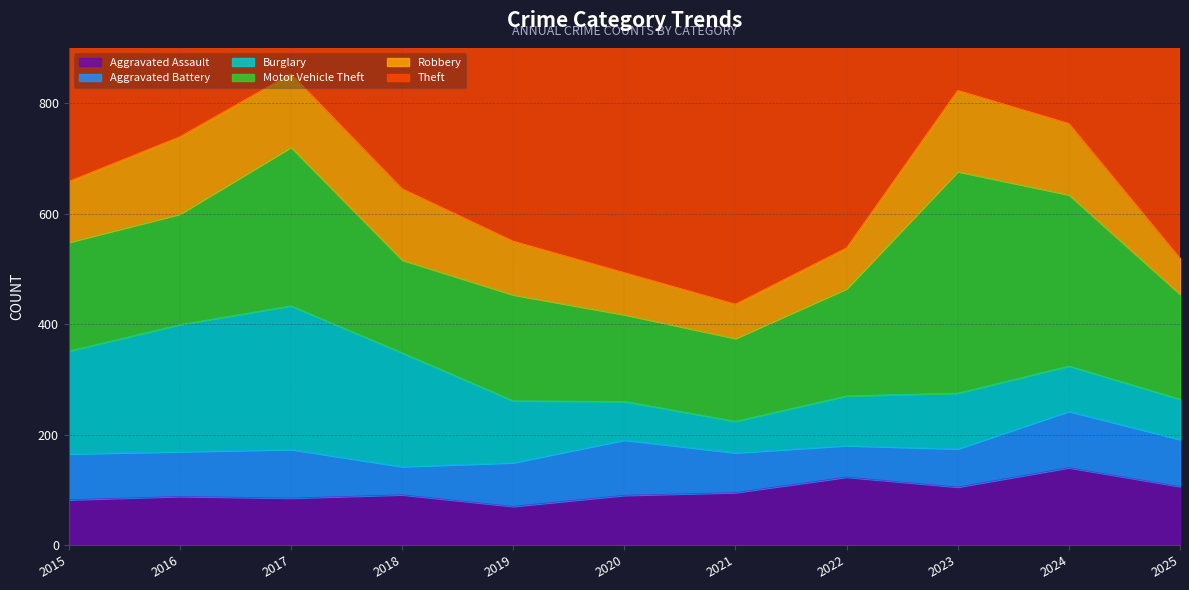

True or false: Burglary has more than 1 points higher than both neighbors.

True